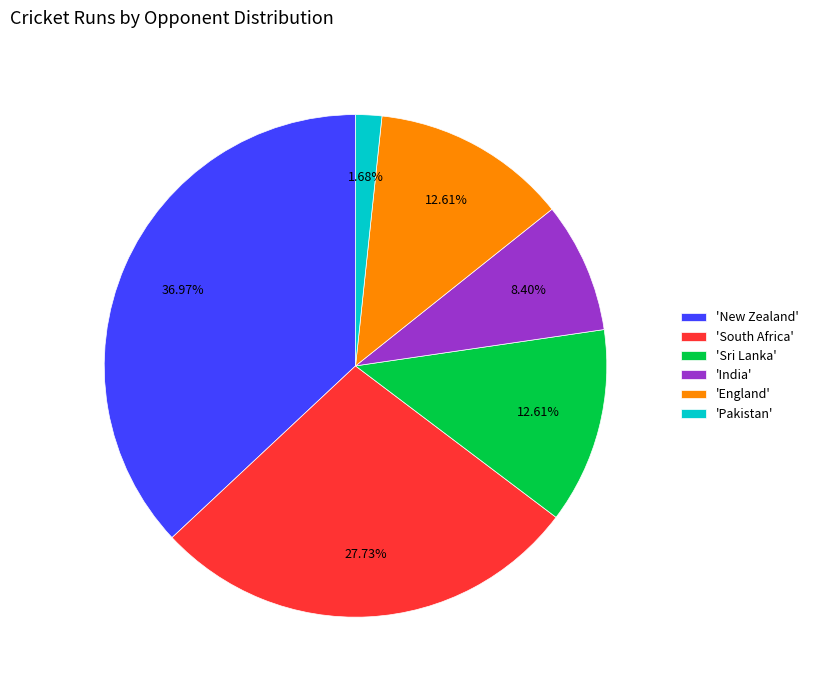

Does any single category account for the majority?

No